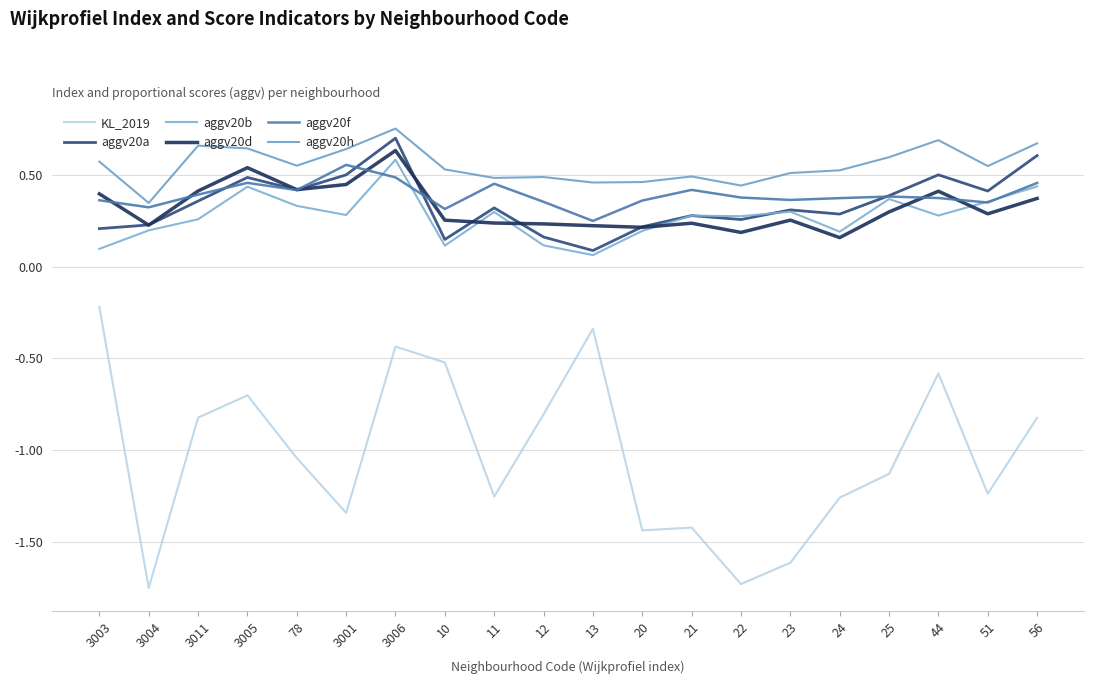

Does the chart display data point markers on the line(s)?

No